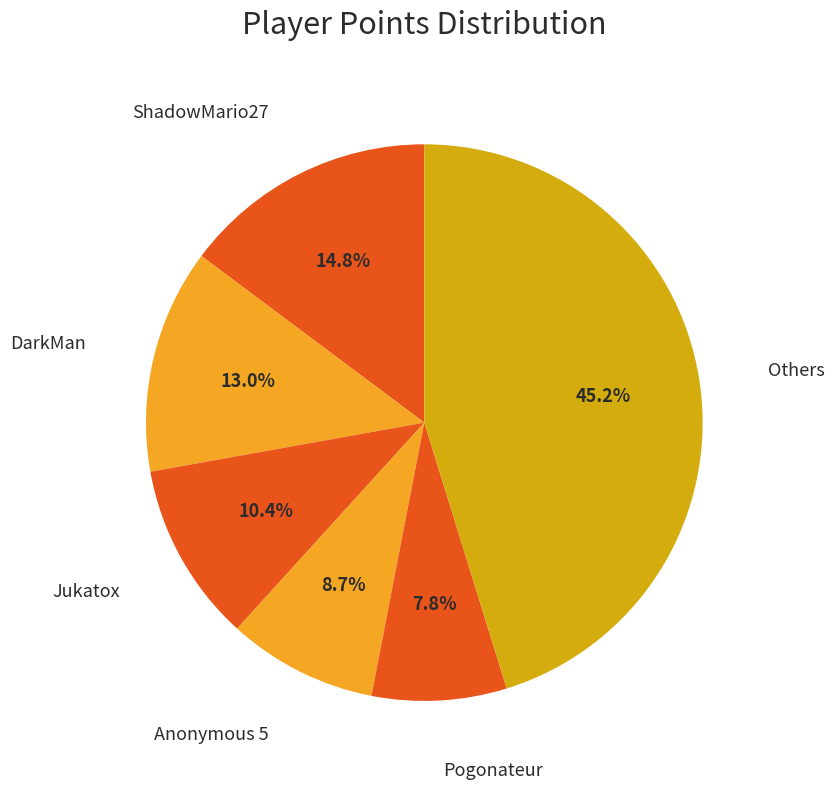

How many slices are in this pie chart?

6